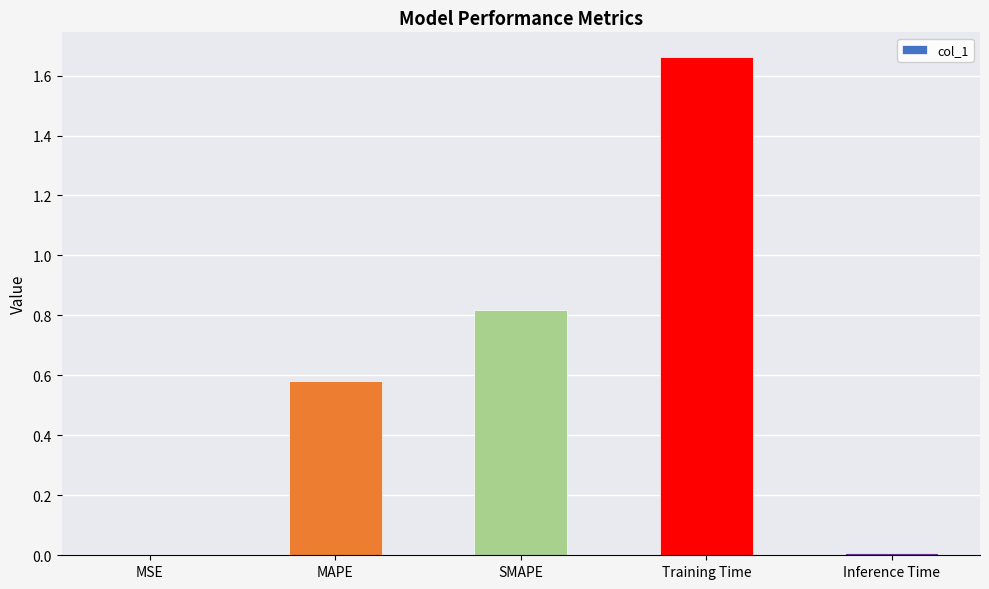

The value at SMAPE is 0.8. True or false?

True